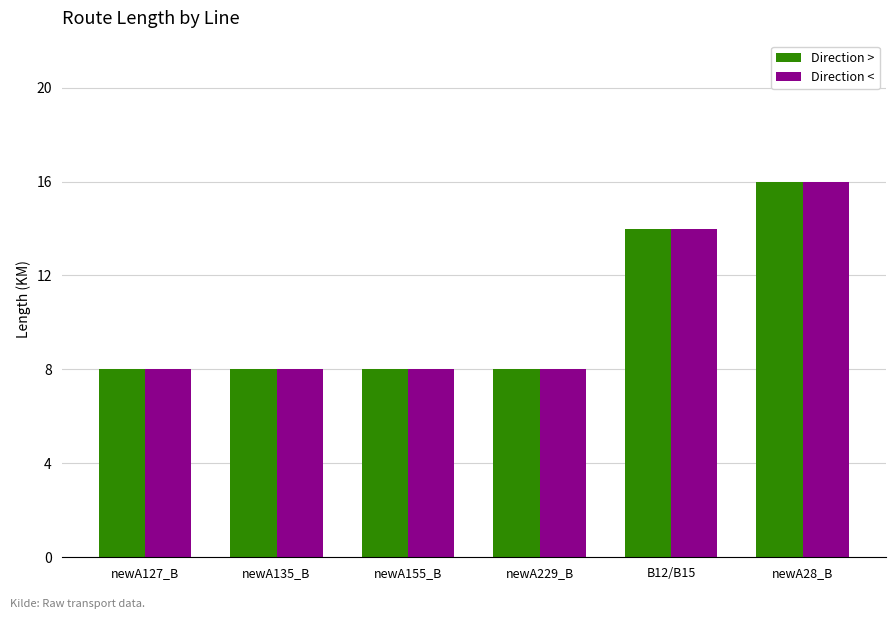

Is it true that Direction > equals 3 at newA229_B?

False